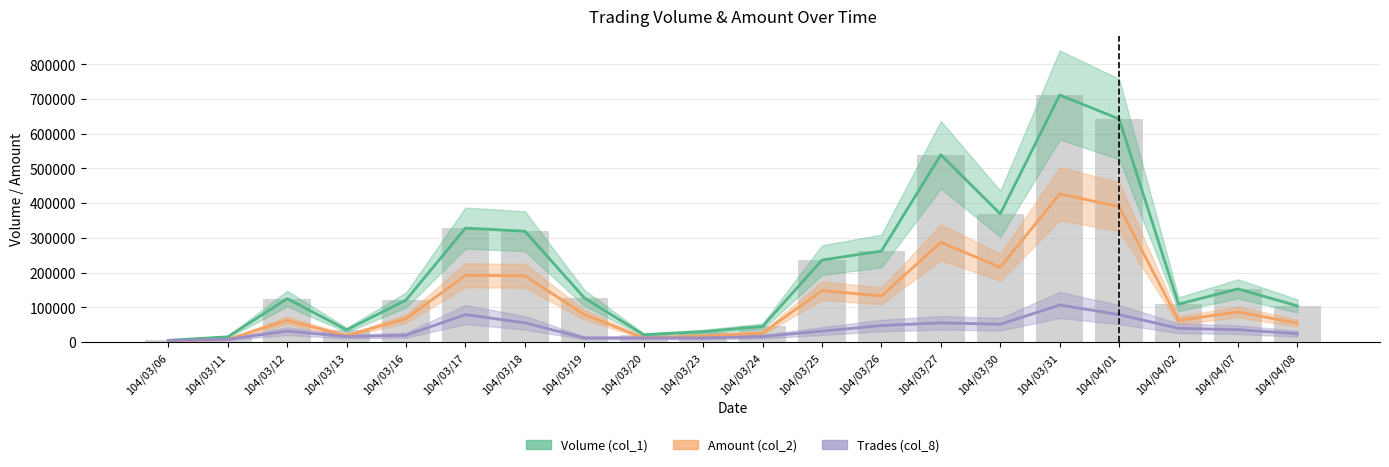

Reading right to left, extract all data points from this chart.

Volume (col_1): 104/04/08=104000.0	104/04/07=153000.0	104/04/02=109000.0	104/04/01=642000.0	104/03/31=711000.0	104/03/30=369000.0	104/03/27=539000.0	104/03/26=262000.0	104/03/25=236000.0	104/03/24=45000.0	104/03/23=30000.0	104/03/20=21000.0	104/03/19=127000.0	104/03/18=319000.0	104/03/17=328000.0	104/03/16=121000.0	104/03/13=35000.0	104/03/12=125000.0	104/03/11=15000.0	104/03/06=5000.0
Amount (col_2): 104/04/08=54239.6	104/04/07=86909.6	104/04/02=62078.9	104/04/01=389544.2	104/03/31=426600.0	104/03/30=215030.9	104/03/27=287073.0	104/03/26=132766.4	104/03/25=148068.7	104/03/24=26026.5	104/03/23=17810.9	104/03/20=12087.2	104/03/19=78865.4	104/03/18=190568.1	104/03/17=192098.4	104/03/16=67246.5	104/03/13=18584.4	104/03/12=62254.5	104/03/11=7797.5	104/03/06=2383.1
Trades (col_8): 104/04/08=23700.0	104/04/07=35550.0	104/04/02=39500.0	104/04/01=79000.0	104/03/31=106650.0	104/03/30=51350.0	104/03/27=55300.0	104/03/26=47400.0	104/03/25=31600.0	104/03/24=15800.0	104/03/23=11850.0	104/03/20=11850.0	104/03/19=11850.0	104/03/18=55300.0	104/03/17=79000.0	104/03/16=19750.0	104/03/13=15800.0	104/03/12=31600.0	104/03/11=7900.0	104/03/06=3950.0